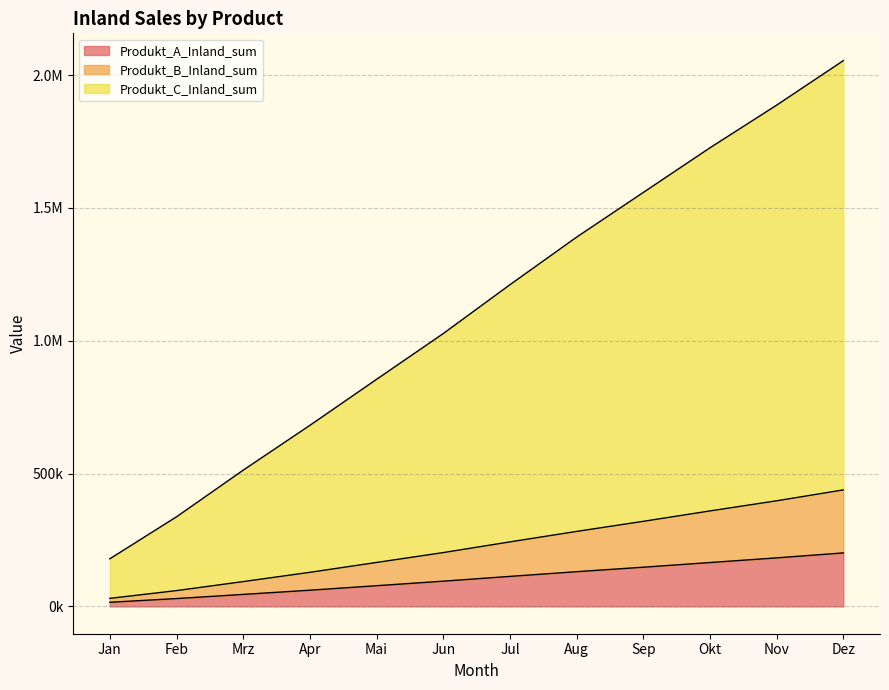

Reading right to left, what are all the values shown in this chart?

Produkt_A_Inland_sum: 201431.0	182777.6	165209.8	147630.6	130760.3	113040.1	95075.1	77992.4	61044.9	45252.0	29618.1	15562.5
Produkt_B_Inland_sum: 438596.7	397579.1	359444.9	320300.7	282345.6	242917.6	202664.5	165525.1	128371.5	93483.3	59569.1	30337.0
Produkt_C_Inland_sum: 2054327.6	1886770.9	1726224.9	1558114.0	1389980.9	1210838.3	1027053.3	854707.2	681559.8	512891.1	337374.2	179282.2